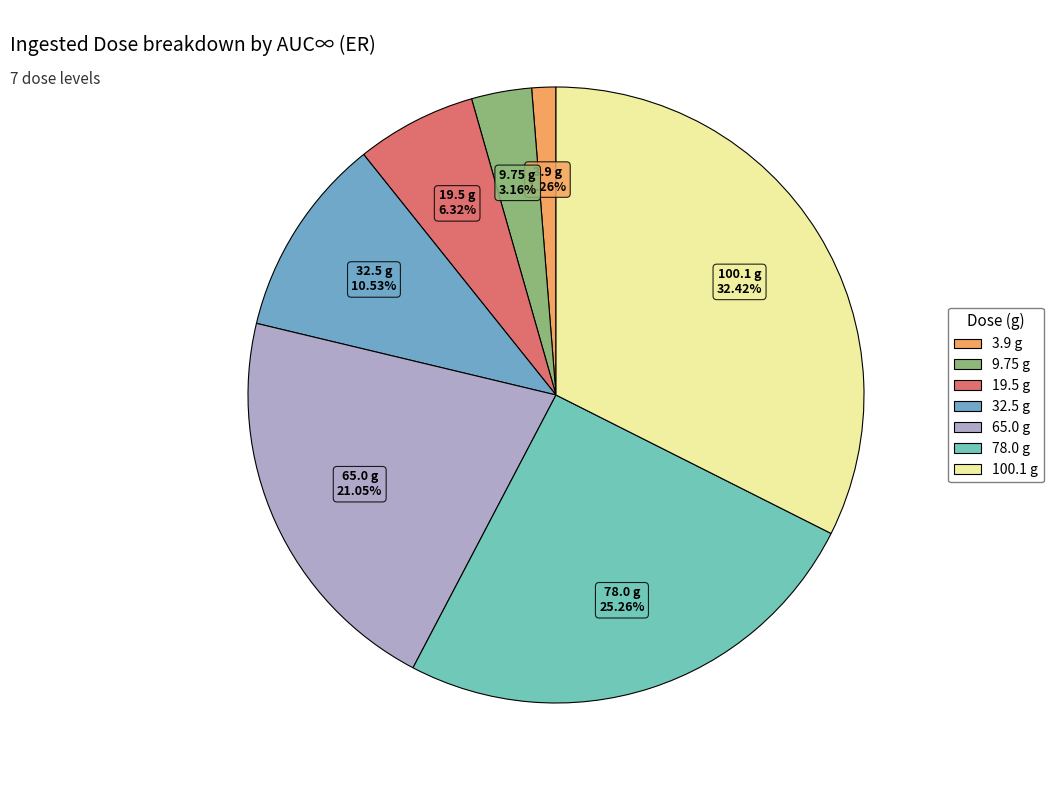

Is there a majority slice in this chart?

No